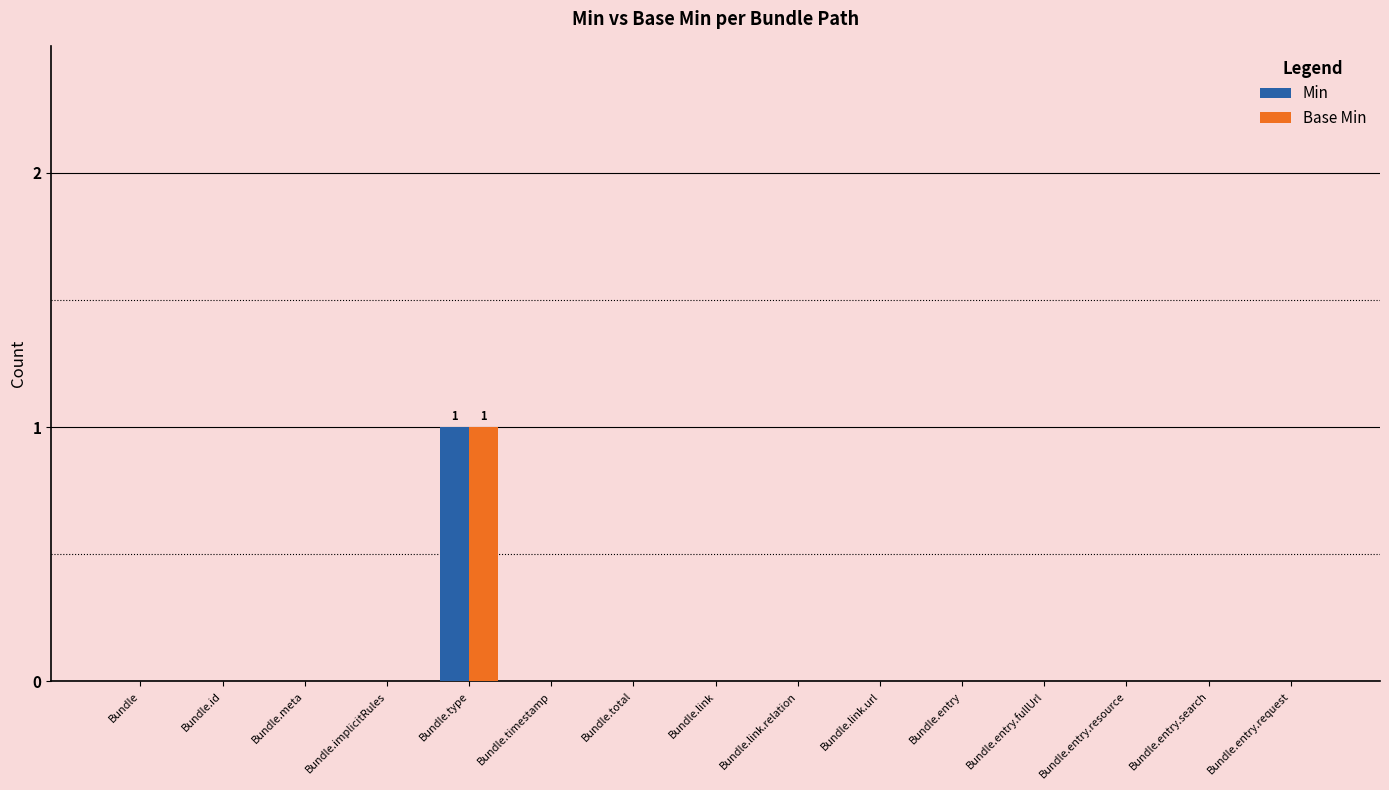

Reading right to left, list all the values displayed in this chart.

Min: Bundle.entry.request=0	Bundle.entry.search=0	Bundle.entry.resource=0	Bundle.entry.fullUrl=0	Bundle.entry=0	Bundle.link.url=0	Bundle.link.relation=0	Bundle.link=0	Bundle.total=0	Bundle.timestamp=0	Bundle.type=1	Bundle.implicitRules=0	Bundle.meta=0	Bundle.id=0	Bundle=0
Base Min: Bundle.entry.request=0	Bundle.entry.search=0	Bundle.entry.resource=0	Bundle.entry.fullUrl=0	Bundle.entry=0	Bundle.link.url=0	Bundle.link.relation=0	Bundle.link=0	Bundle.total=0	Bundle.timestamp=0	Bundle.type=1	Bundle.implicitRules=0	Bundle.meta=0	Bundle.id=0	Bundle=0